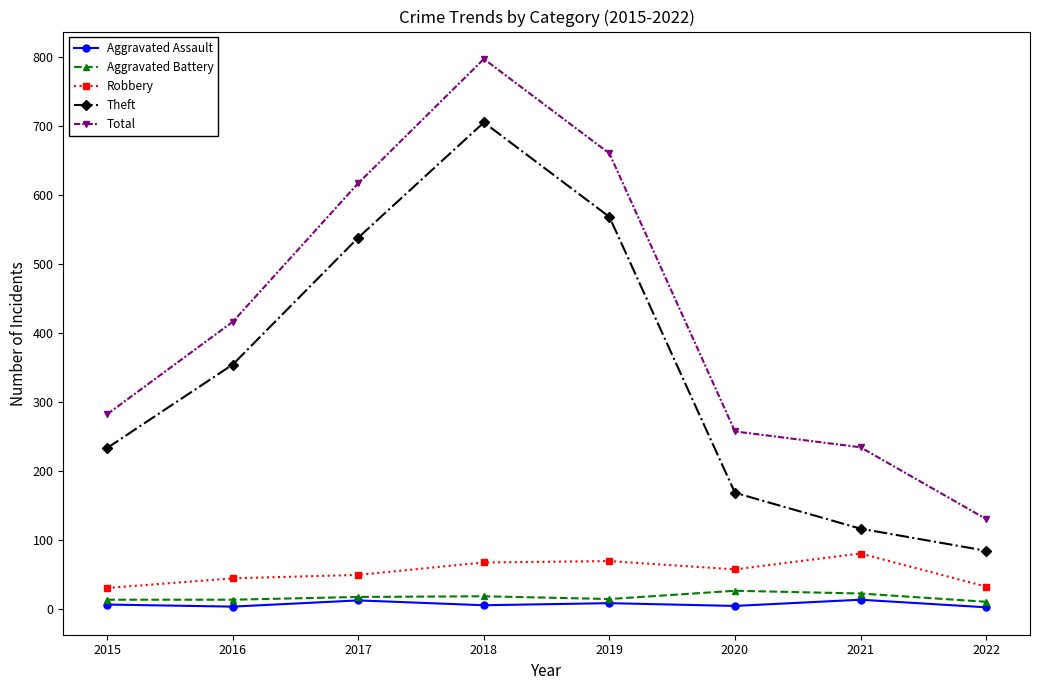

Does the chart have visible grid lines?

No